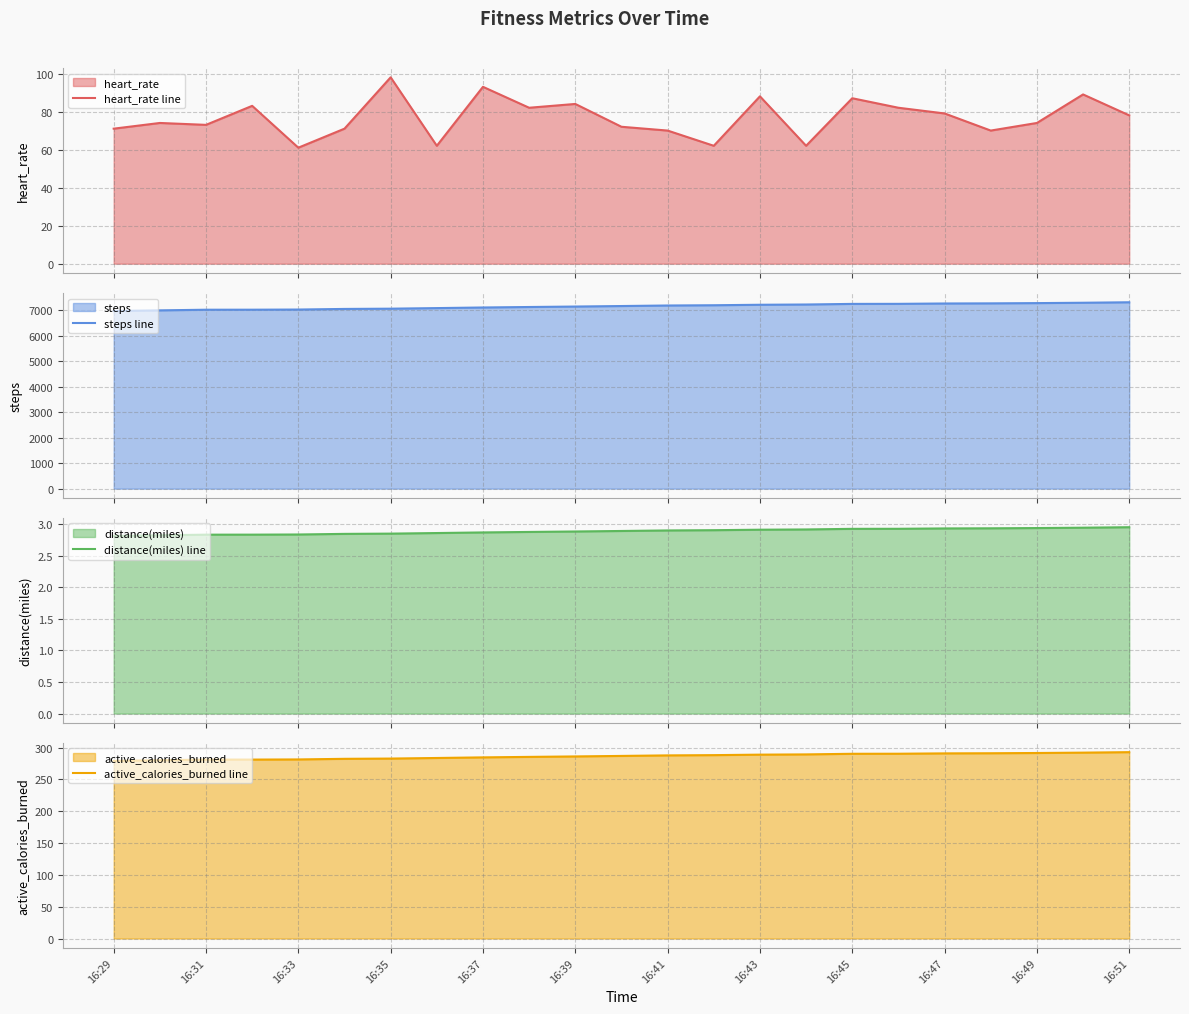

The active_calories_burned line series shows 383.9 at 16:39. True or false?

False